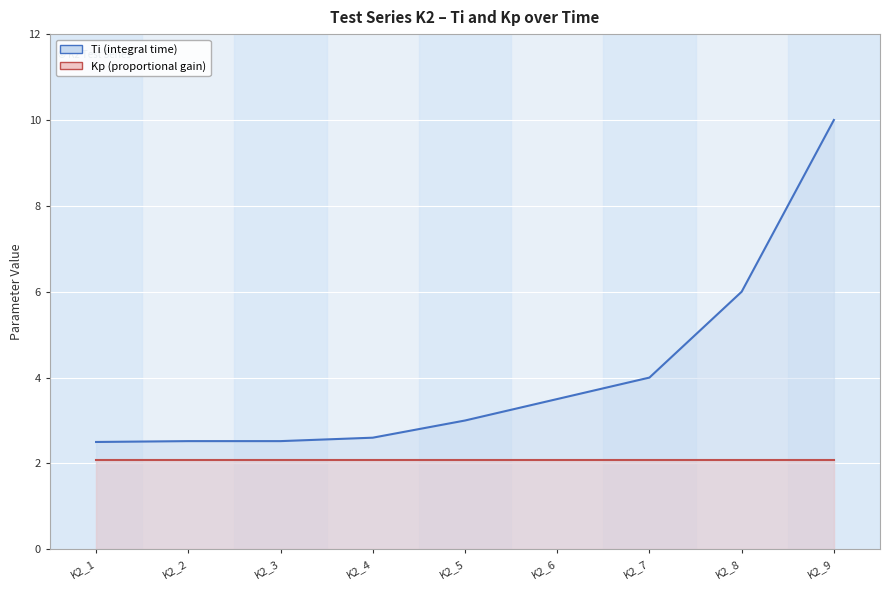

What is the value of the Kp_line point at the 5th from the left?

2.1